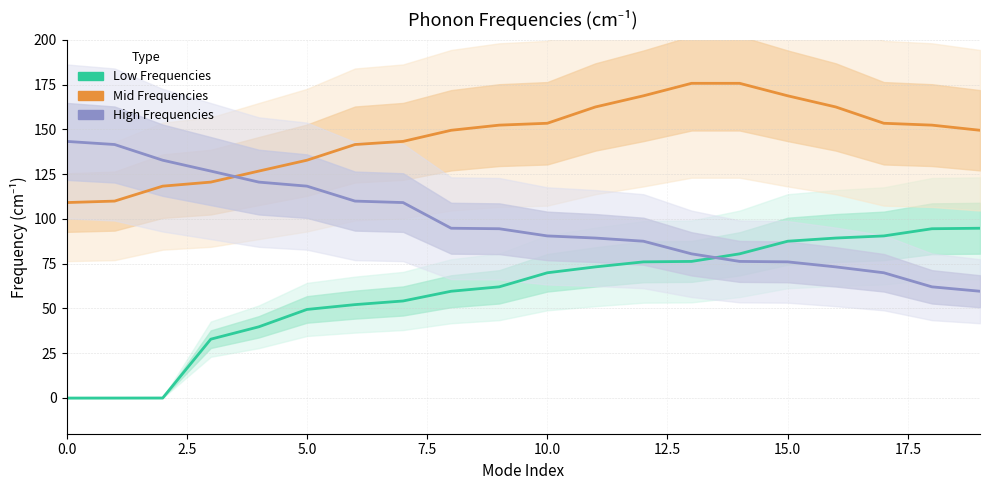

Reading left to right, what are all the values shown in this chart?

Low Frequencies: -0.1	-0.1	-0.0	32.8	39.7	49.4	52.1	54.2	59.6	62.0	69.9	73.2	76.0	76.3	80.5	87.5	89.3	90.5	94.5	94.8
Mid Frequencies: 109.1	109.9	118.3	120.6	126.7	132.8	141.6	143.3	149.5	152.4	153.4	162.5	168.8	175.7	175.7	168.8	162.5	153.4	152.4	149.5
High Frequencies: 143.3	141.6	132.8	126.7	120.6	118.3	109.9	109.1	94.8	94.5	90.5	89.3	87.5	80.5	76.3	76.0	73.2	69.9	62.0	59.6